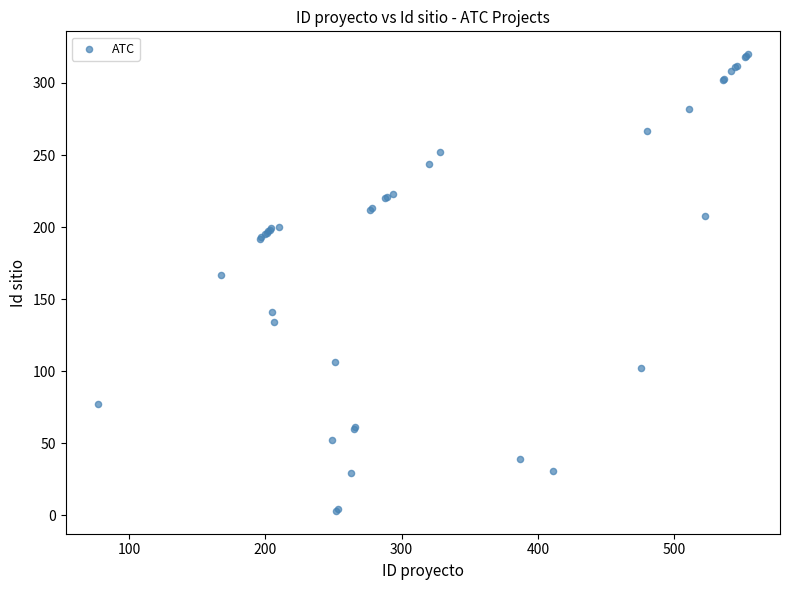

What Y value in the scatter plot is closest to 161?

167